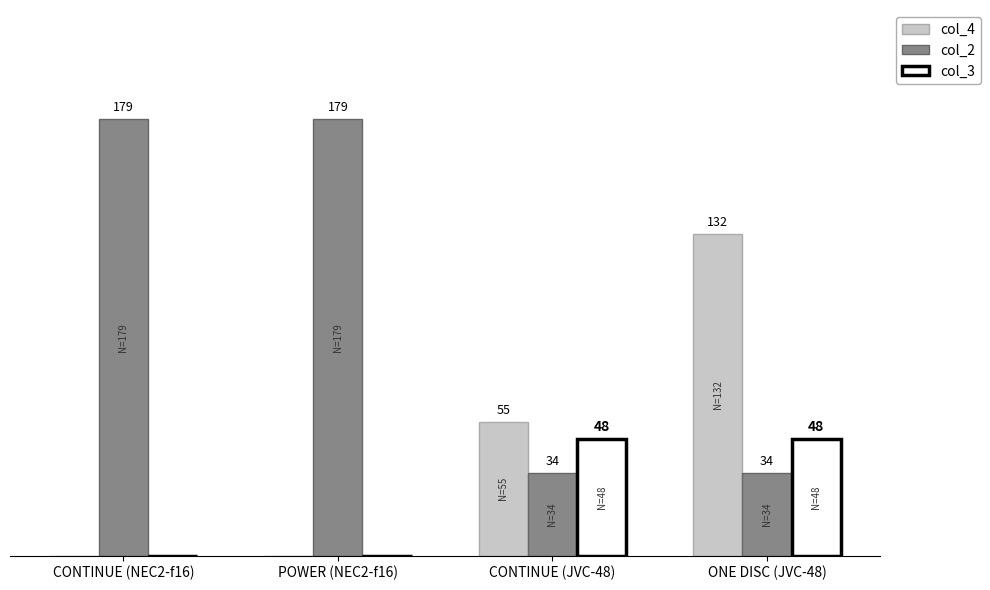

What are all the series names shown in the legend?

col_4, col_2, col_3